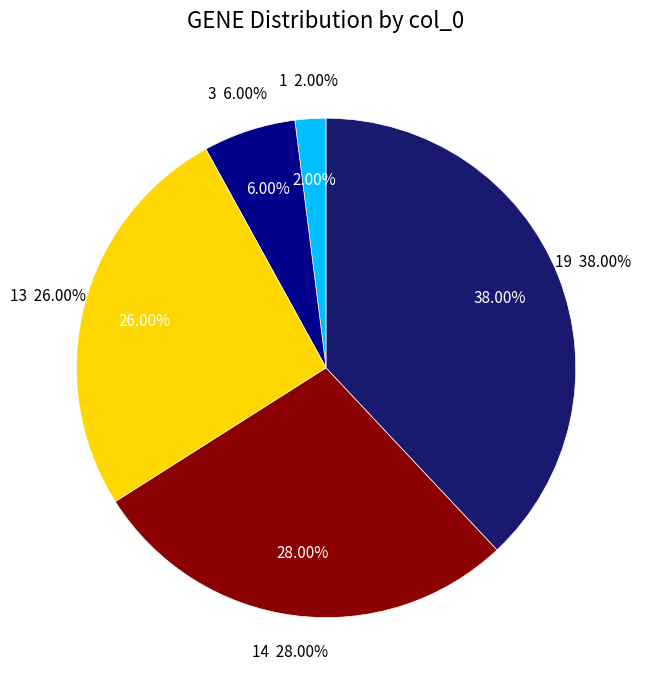

How many slices are in this pie chart?

5